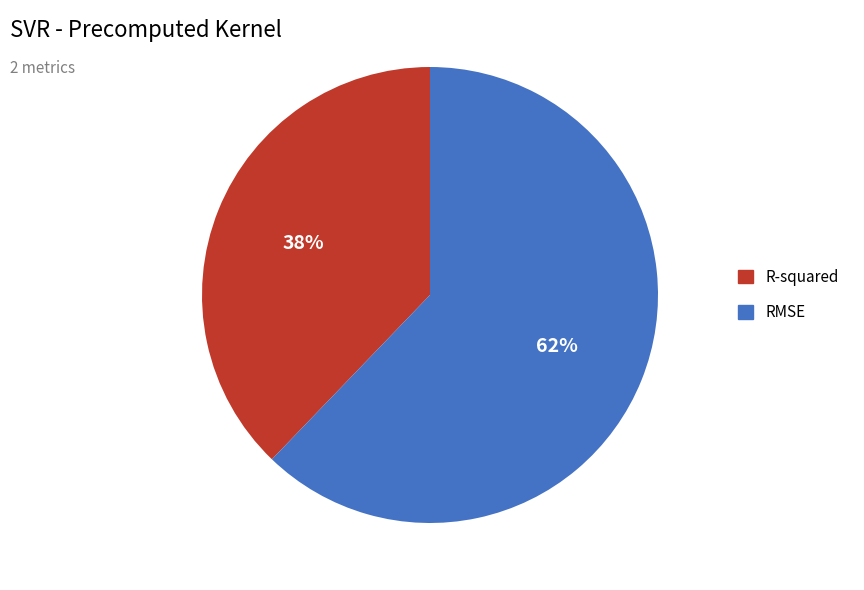

Is the sum of RMSE and R-squared greater than half?

Yes